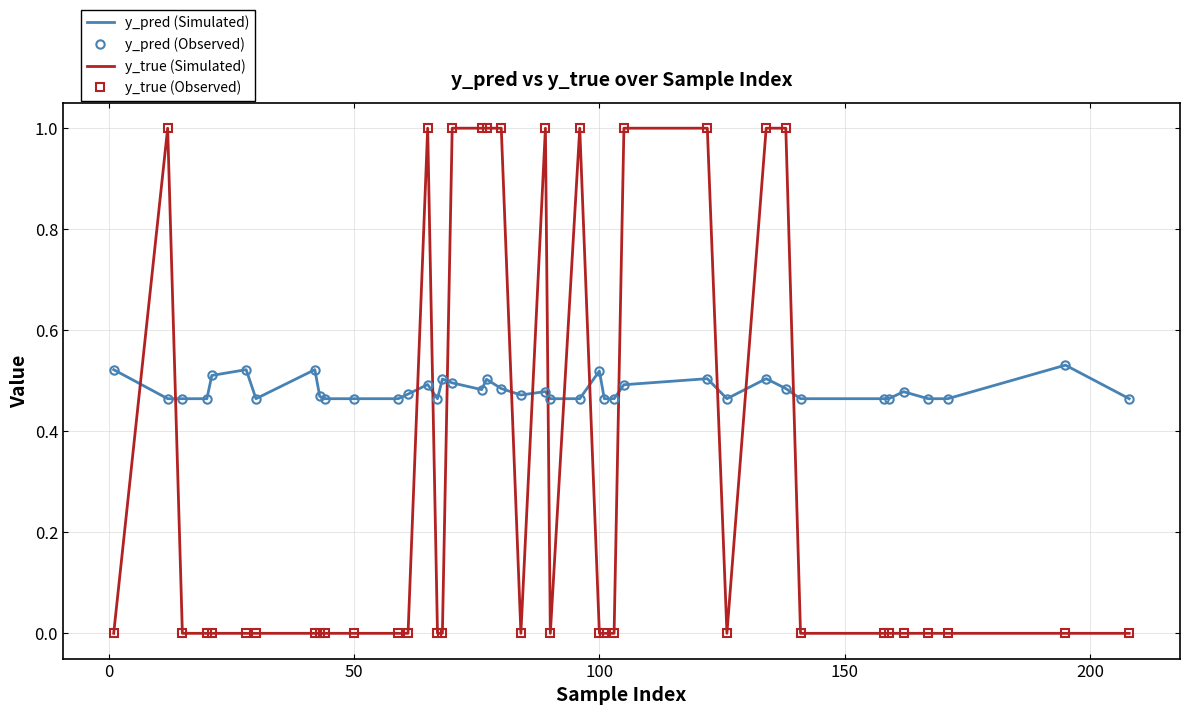

Rank the series by their maximum value, from lowest to highest.

y_pred (Simulated), y_pred (Observed), y_true (Simulated), y_true (Observed)